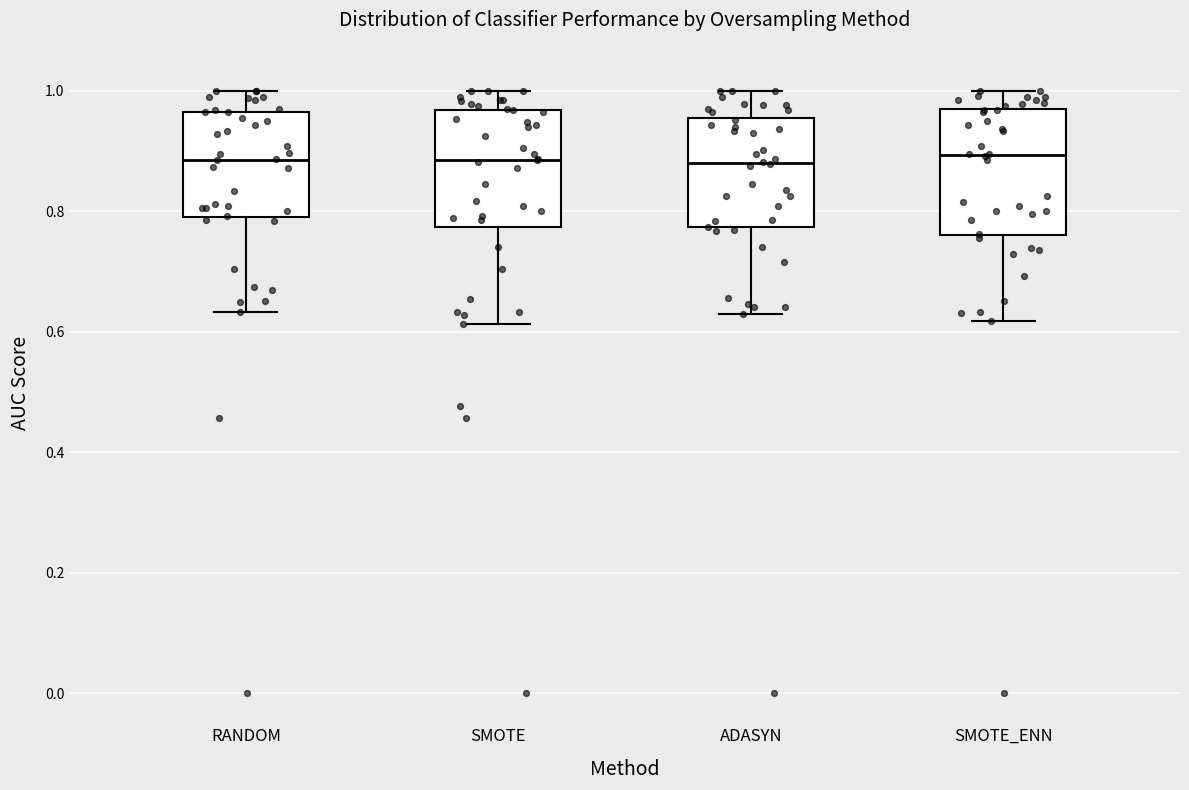

Reading left to right, transcribe this box plot: for each box, give where its median line is, the range the box spans, and where its two whiskers end, as read against the y-axis. The values are not printed on the chart, so give them approximately, as read against the axis.

RANDOM: median 0.88, box 0.80 to 0.96, whiskers 0.64 to 1.00
SMOTE: median 0.88, box 0.78 to 0.96, whiskers 0.62 to 1.00
ADASYN: median 0.88, box 0.78 to 0.96, whiskers 0.62 to 1.00
SMOTE_ENN: median 0.90, box 0.76 to 0.96, whiskers 0.62 to 1.00